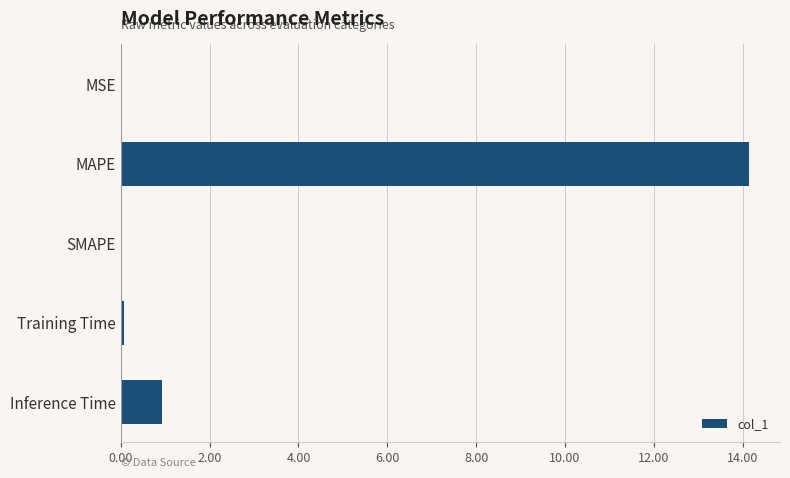

At which label is the value closest to 7?

Inference Time